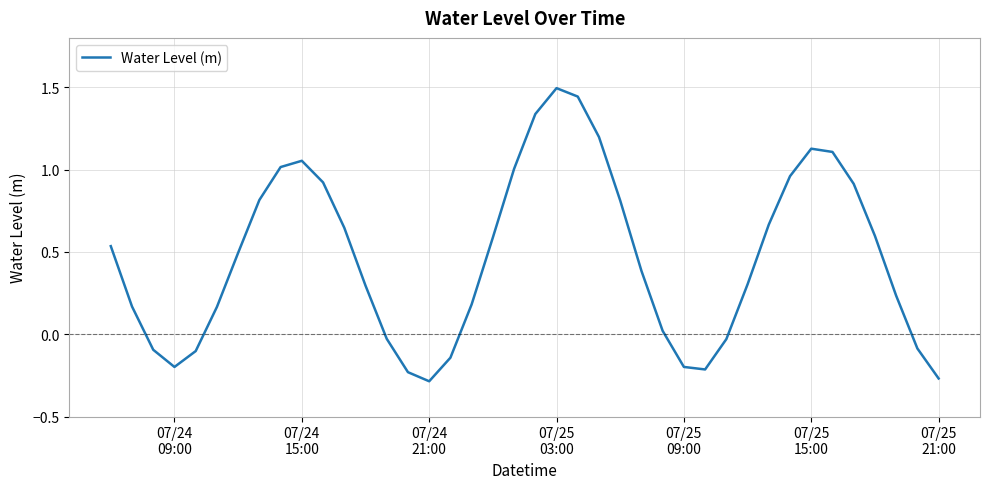

What is the difference between the maximum and minimum values?

1.8